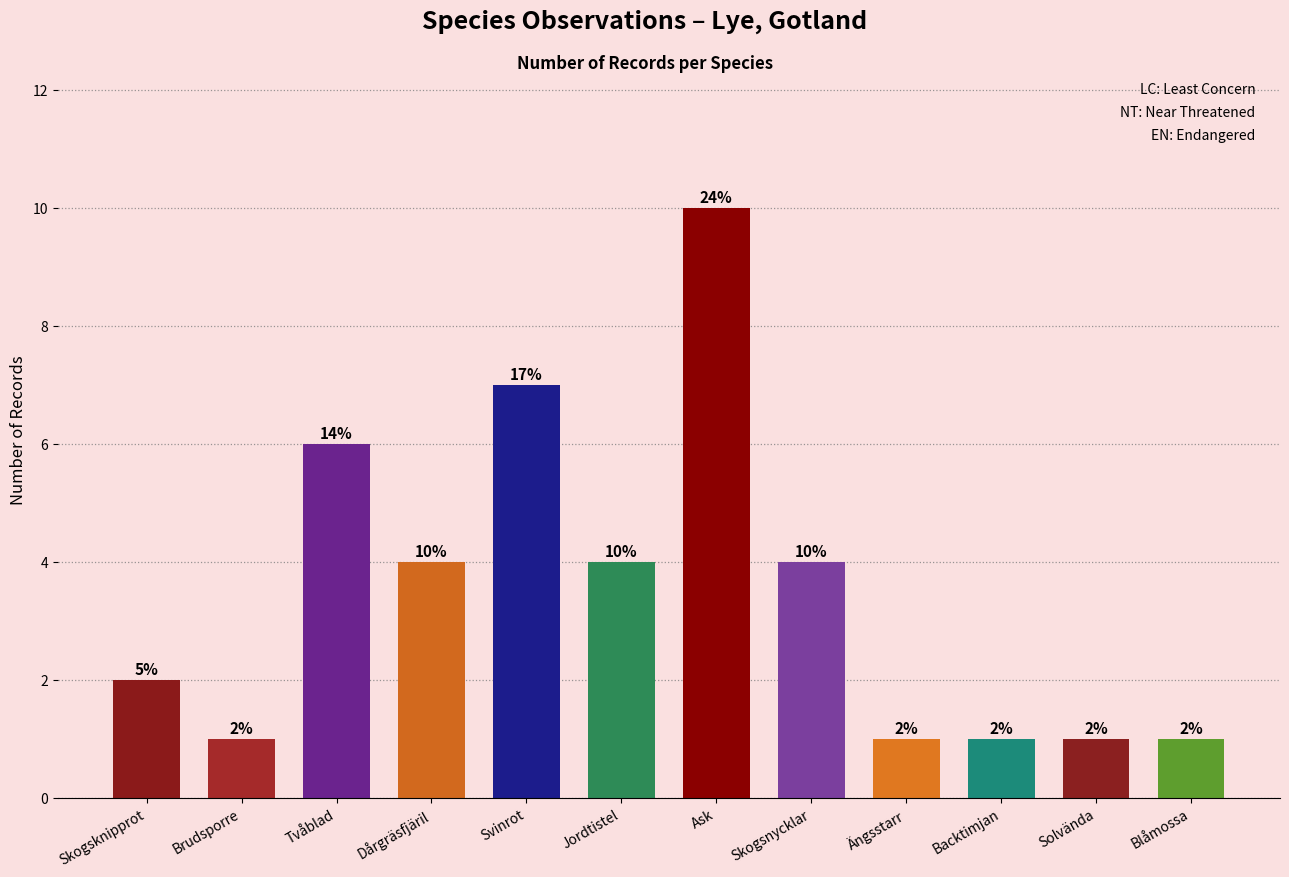

Reading left to right, transcribe all the data shown in this chart.

2	1	6	4	7	4	10	4	1	1	1	1